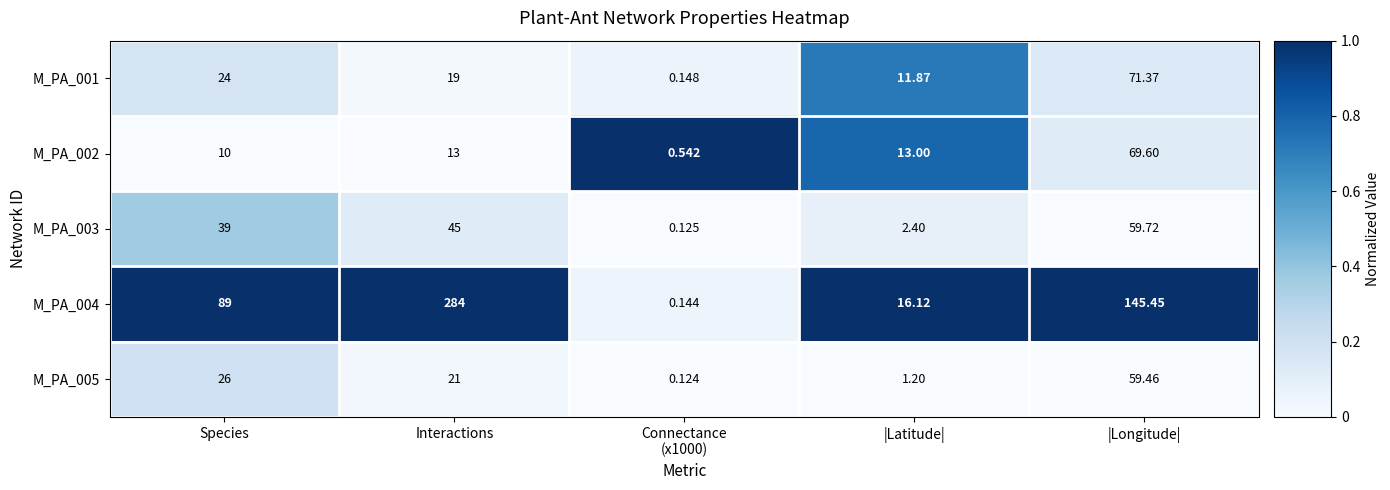

At Interactions, list the series in order from smallest to largest.

M_PA_002, M_PA_001, M_PA_005, M_PA_003, M_PA_004